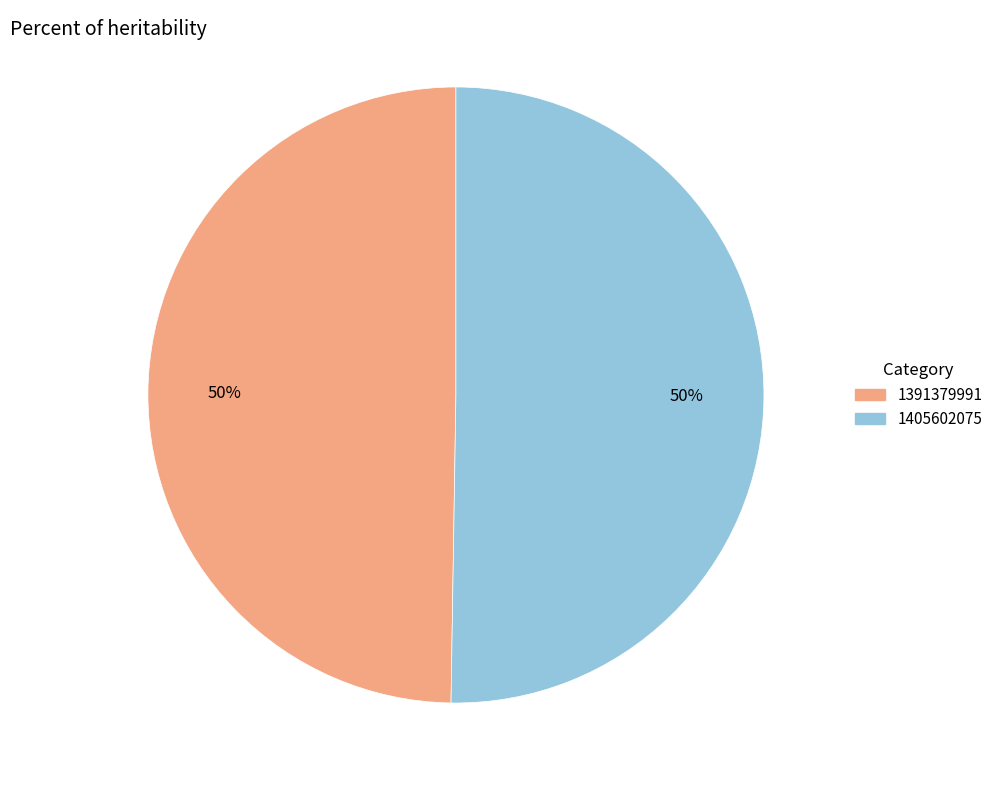

Which slice is the smallest?

1391379991